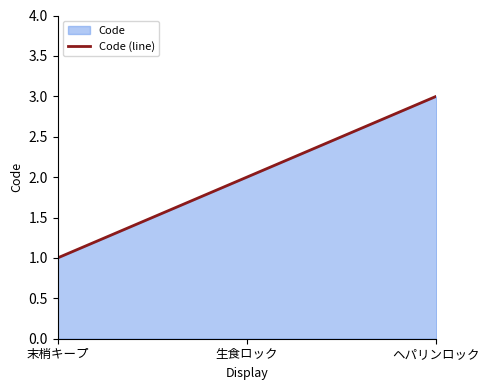

Approximately how many times larger is the value at 末梢キープ compared to 生食ロック?

0.5